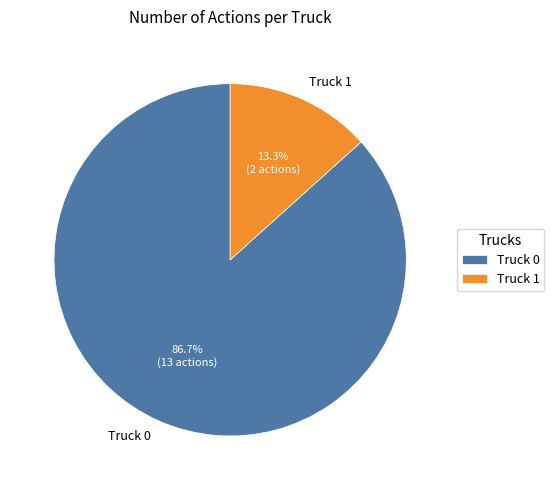

Which has a higher value, Truck 1 or Truck 0?

Truck 0